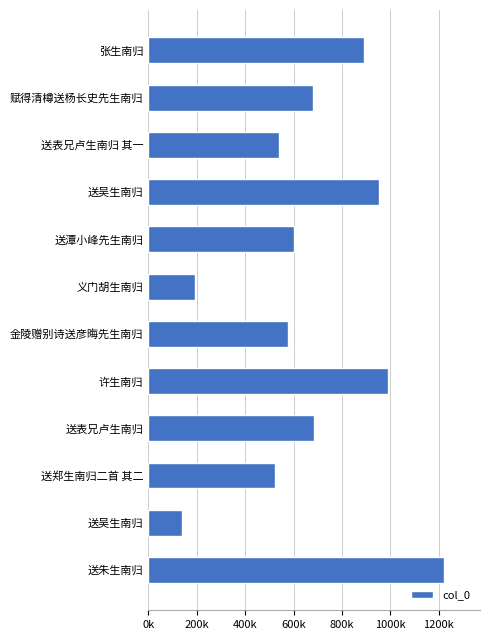

What is the difference between the maximum and second lowest values?

1031033